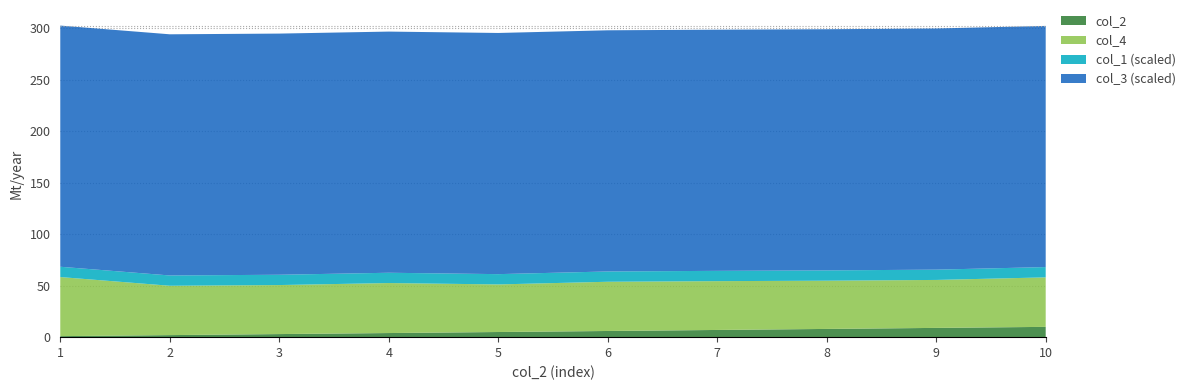

Reading right to left, list all the values displayed in this chart.

col_2: 10.0	9.0	8.0	7.0	6.0	5.0	4.0	3.0	2.0	1.0
col_4: 48.1	46.6	46.9	47.4	47.8	46.2	48.6	47.6	47.9	57.4
col_1: 1000.0	1000.0	1000.0	1000.0	1000.0	1000.0	1000.0	1000.0	1000.0	1000.0
col_3: 2343.0	2343.0	2343.0	2343.0	2343.0	2343.0	2343.0	2343.0	2343.0	2343.0